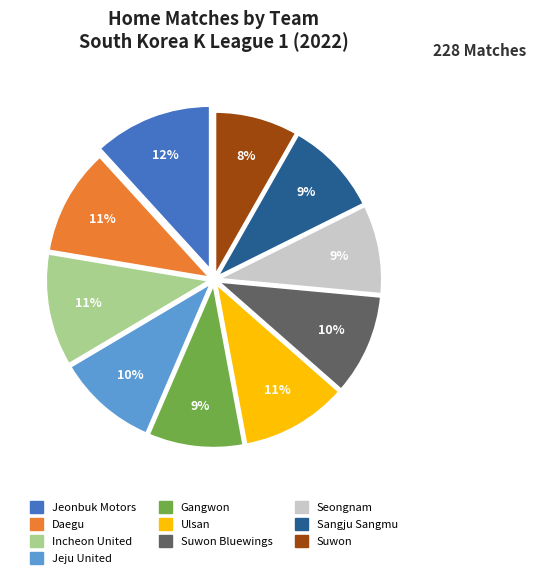

Is there a majority slice in this chart?

No